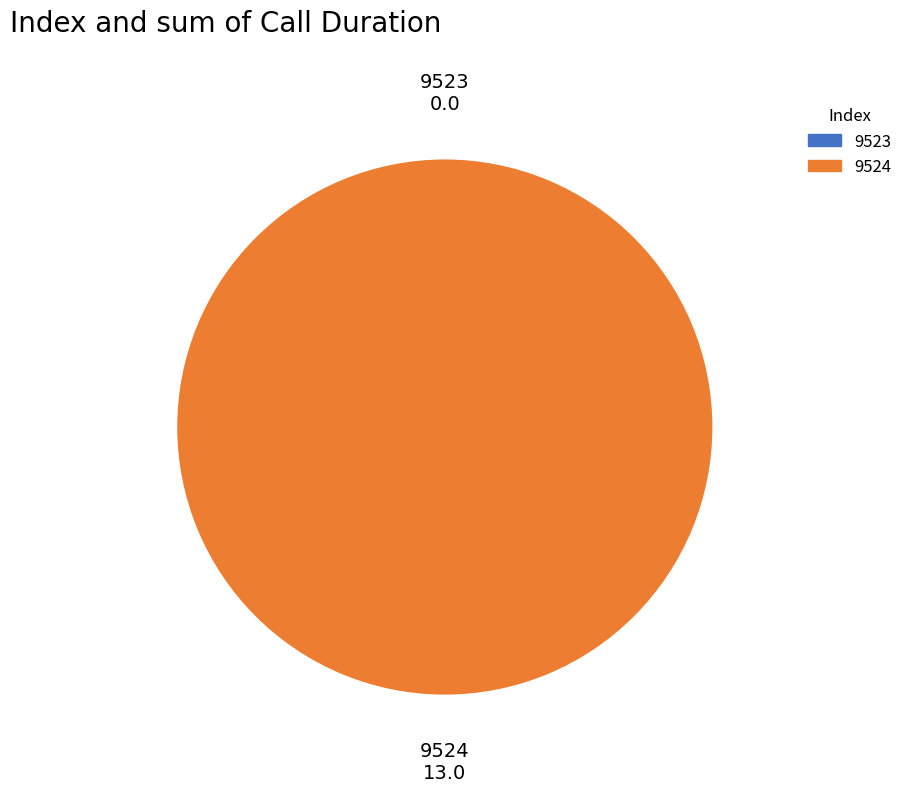

How many segments does this pie chart have?

2